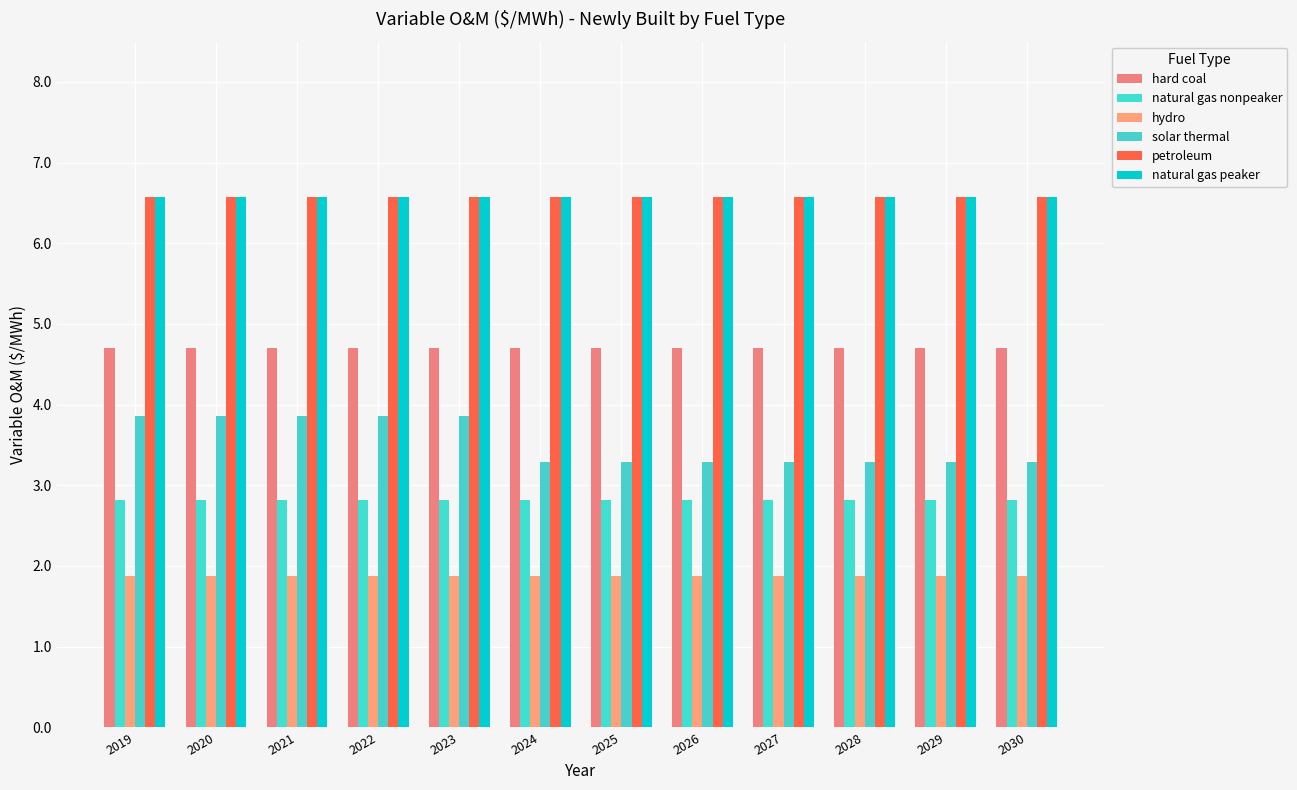

At how many categories does at least one series exceed 6?

12